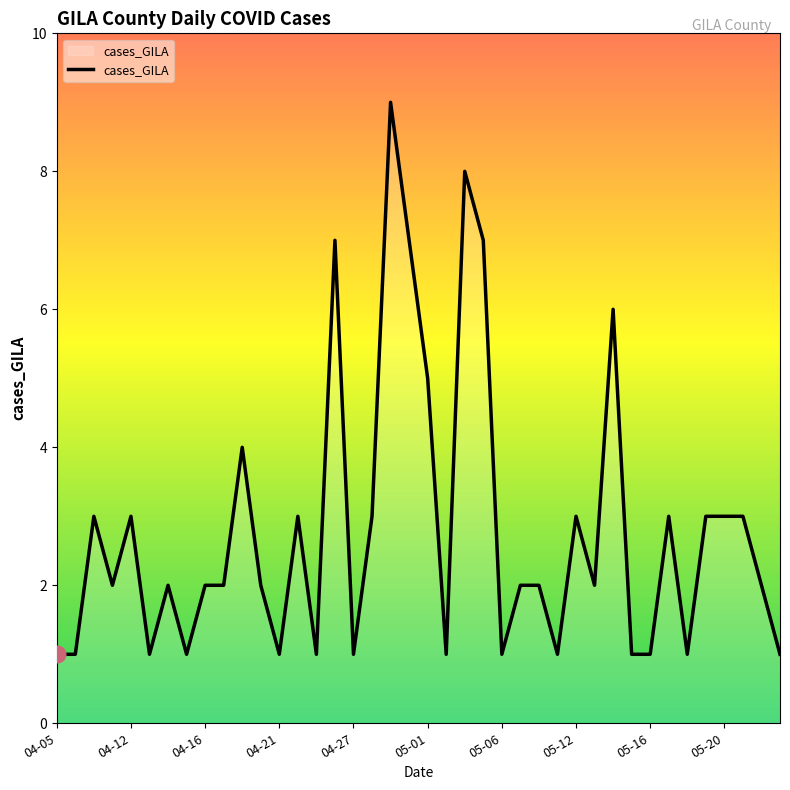

What is the smallest value displayed?

1